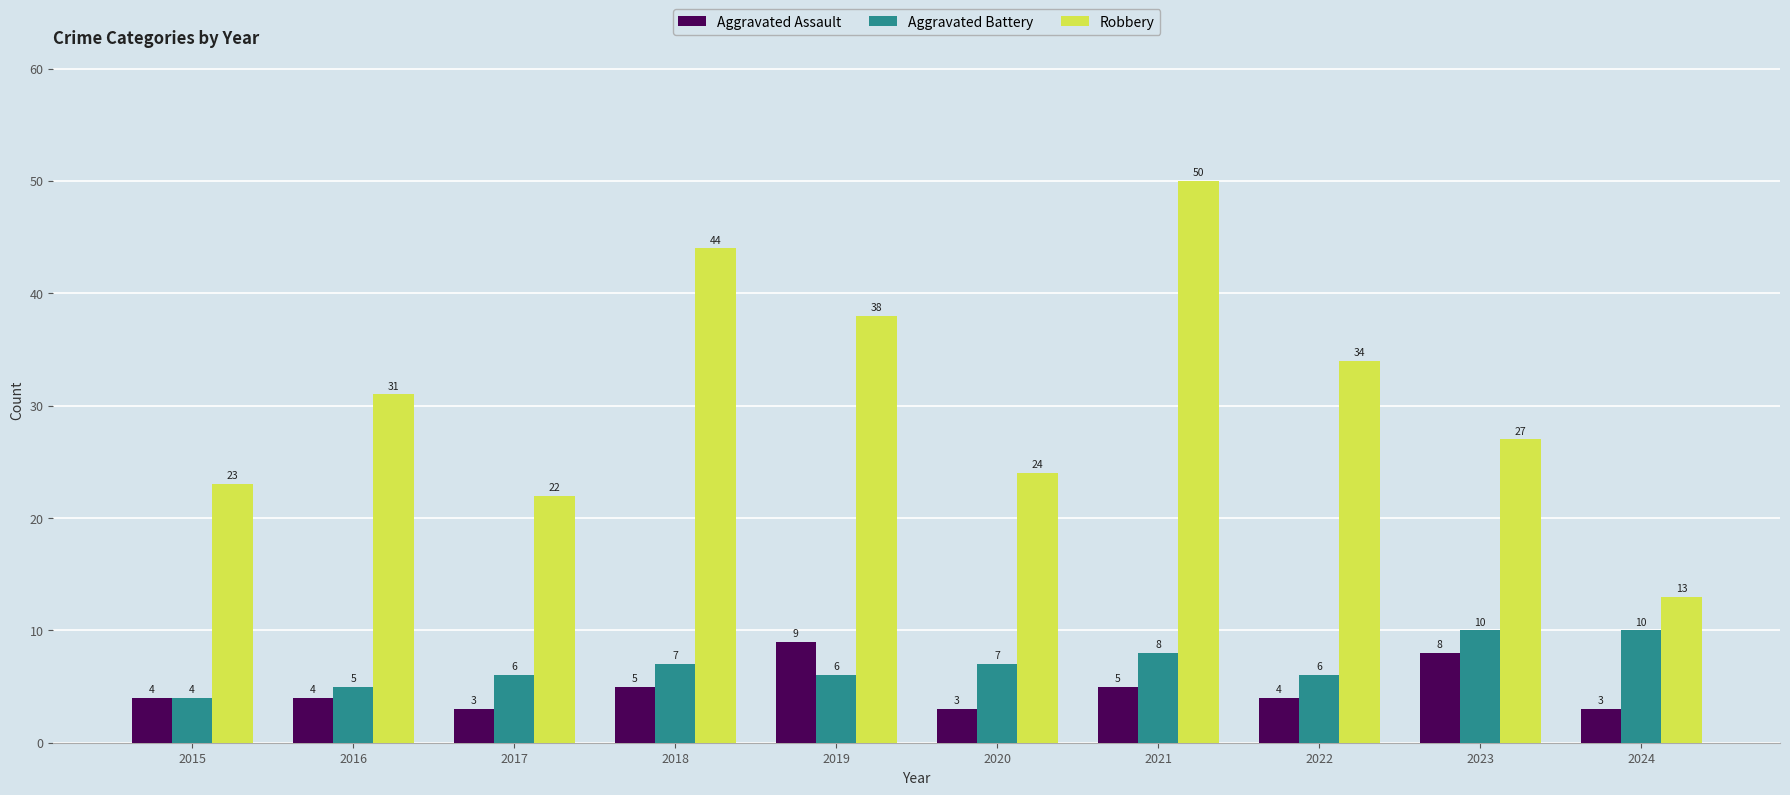

Is it true that Aggravated Battery equals 4 at 2020?

False